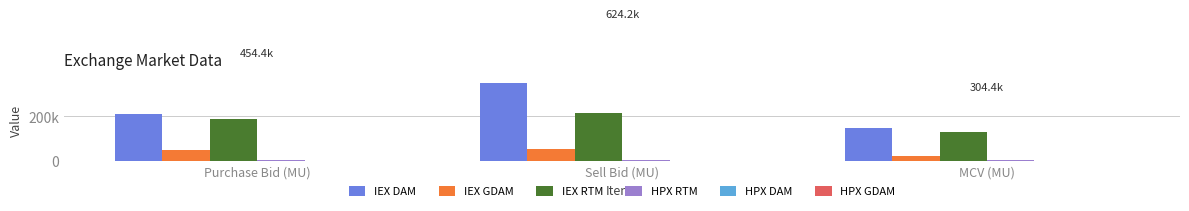

What is the highest value of the HPX RTM series?

4475.0